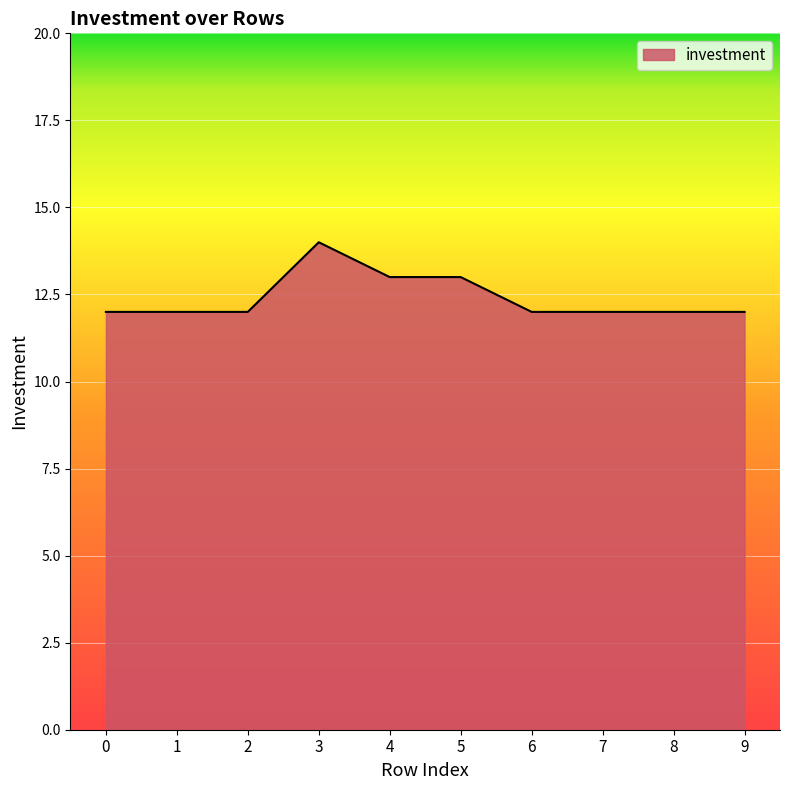

What is the smallest value displayed?

12